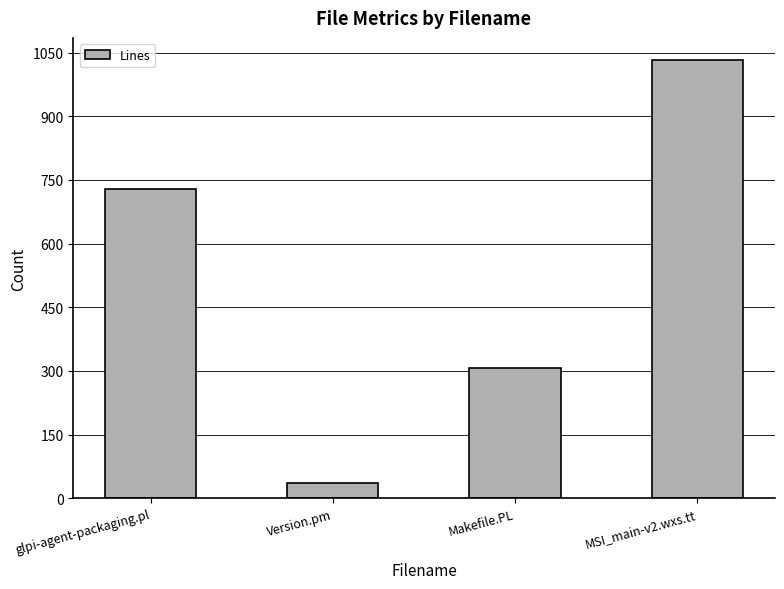

Count the number of categories in the chart.

4